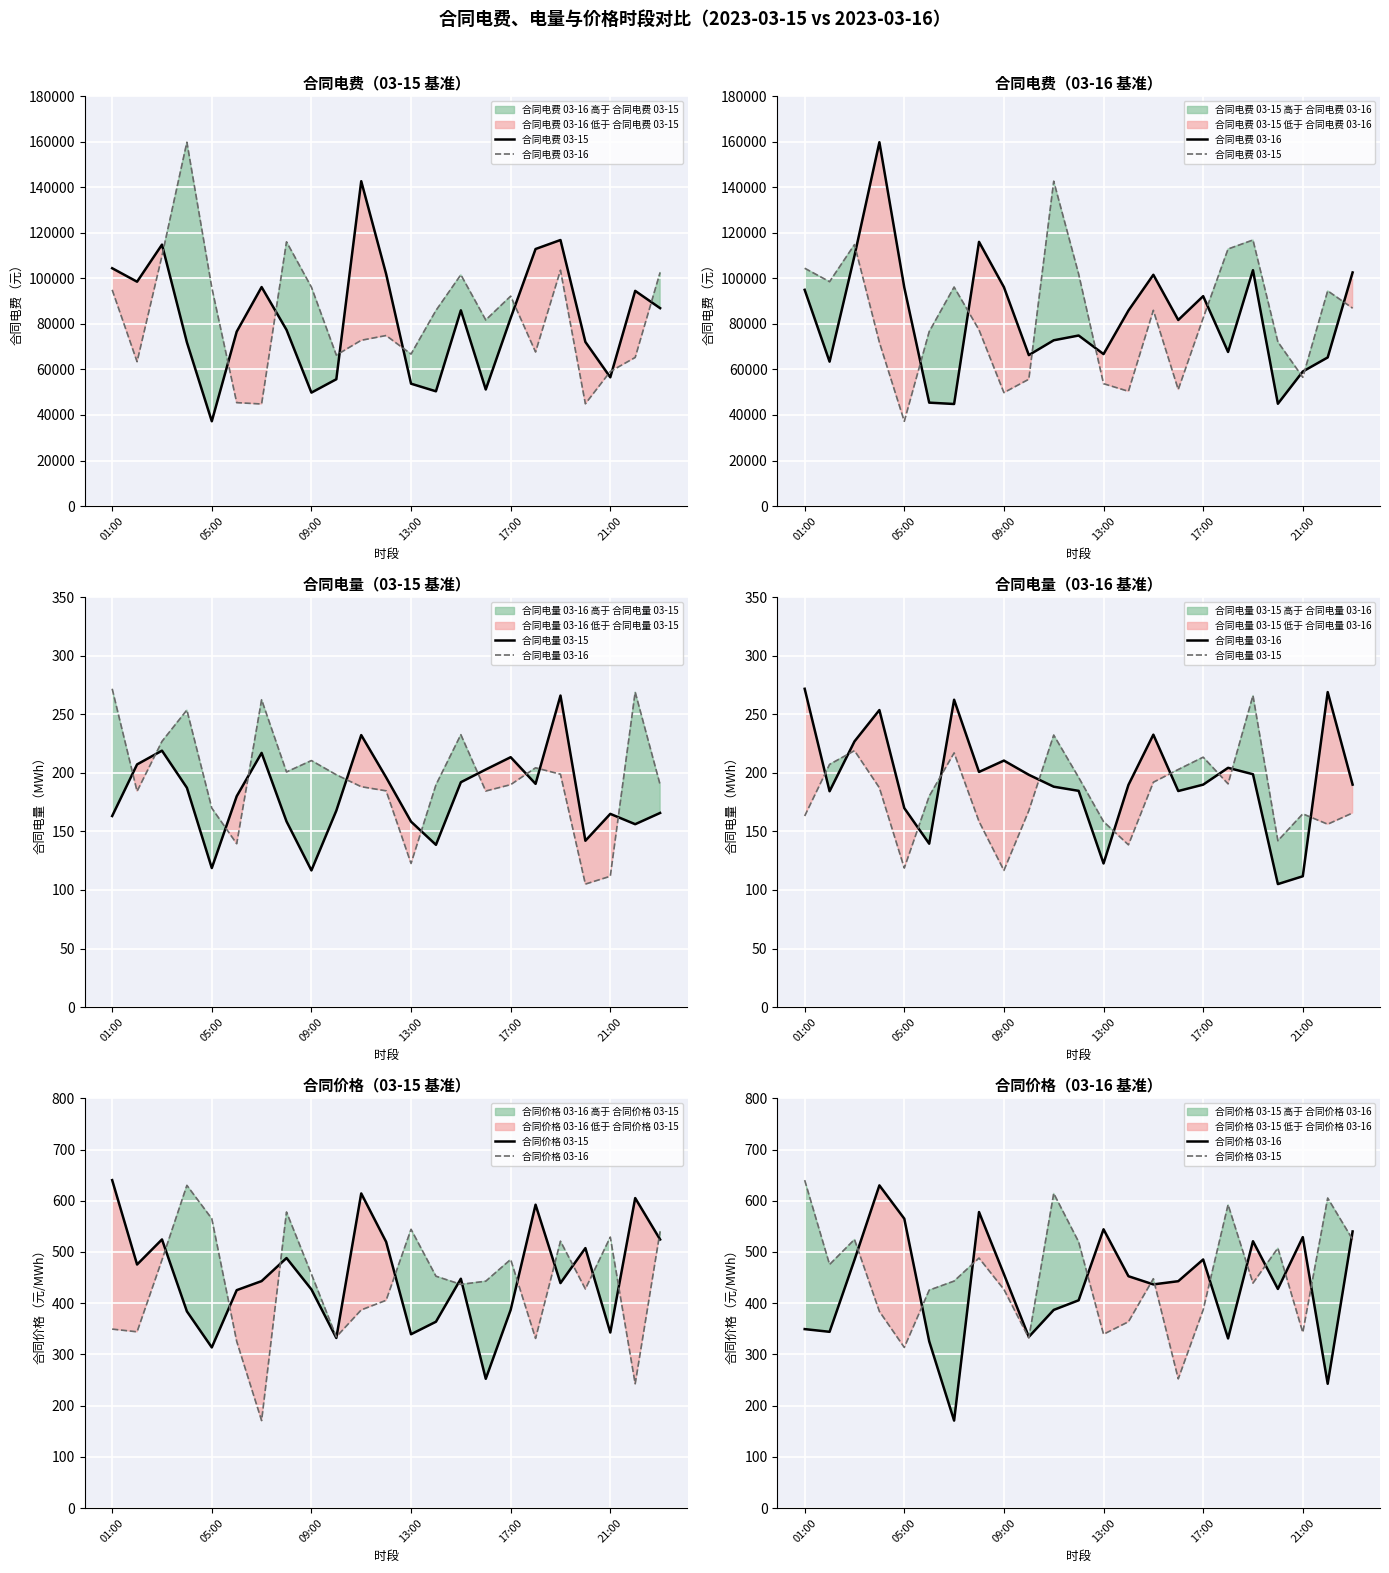

Reading left to right, transcribe all the data shown in this chart.

合同电费 03-15: 104476.8	98555.8	114850.6	71935.4	37231.3	76614.7	96198.6	77404.3	49824.3	55706.7	142706.7	101937.7	53749.9	50404.9	85981.0	51194.8	82580.0	112921.8	116875.0	72097.3	56555.9	94527.6	86933.4
合同电费 03-16: 94985.1	63423.9	109943.8	159839.2	96006.9	45422.9	44826.1	116068.5	96165.2	66309.6	72818.6	74912.7	66748.5	85899.5	101597.0	81732.2	92205.8	67686.9	103602.1	44931.6	59097.0	65277.7	102617.1
合同电量 03-15: 163.2	207.3	219.0	187.3	118.7	180.1	217.1	158.6	116.7	167.8	232.3	196.2	158.4	138.6	192.0	202.9	213.4	190.7	266.1	142.1	165.0	156.2	165.8
合同电量 03-16: 271.9	184.3	226.9	253.7	169.9	139.5	262.5	200.8	210.5	198.4	188.2	184.7	122.6	189.8	232.7	184.5	190.0	204.4	198.9	105.0	111.7	269.1	190.0
合同价格 03-15: 640.3	475.5	524.4	384.0	313.6	425.4	443.1	488.1	426.9	332.1	614.3	519.7	339.4	363.8	447.7	252.3	386.9	592.3	439.2	507.5	342.7	605.2	524.3
合同价格 03-16: 349.4	344.1	484.5	630.0	565.0	325.5	170.8	577.9	456.8	334.2	386.9	405.6	544.3	452.7	436.7	442.9	485.3	331.2	521.0	427.8	529.0	242.6	540.1